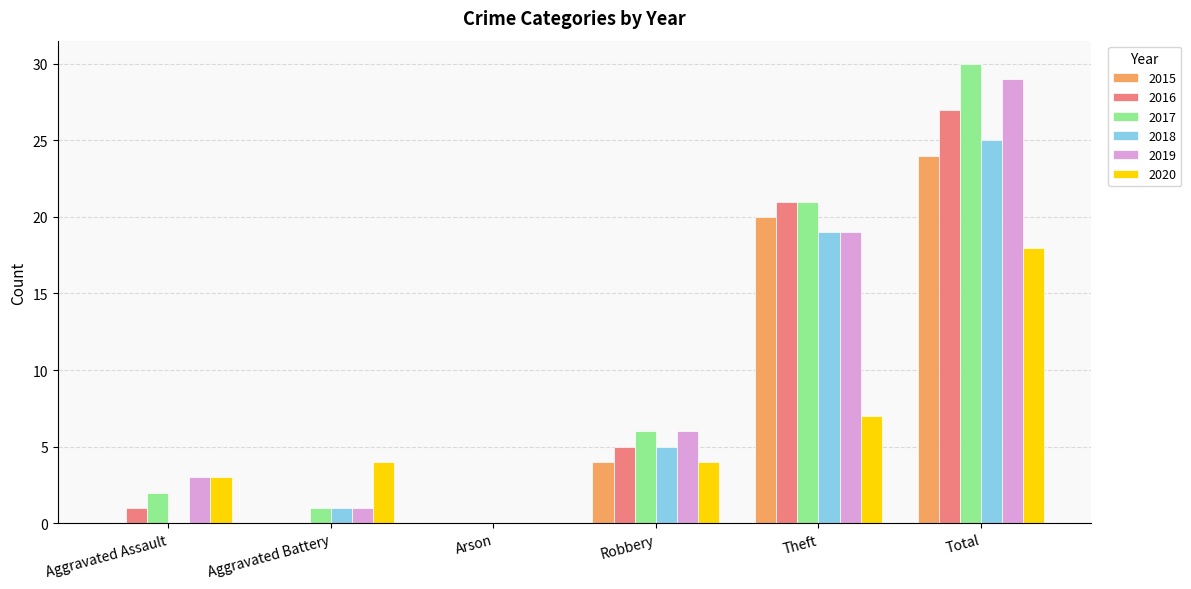

Read the 2020 value at Theft.

7